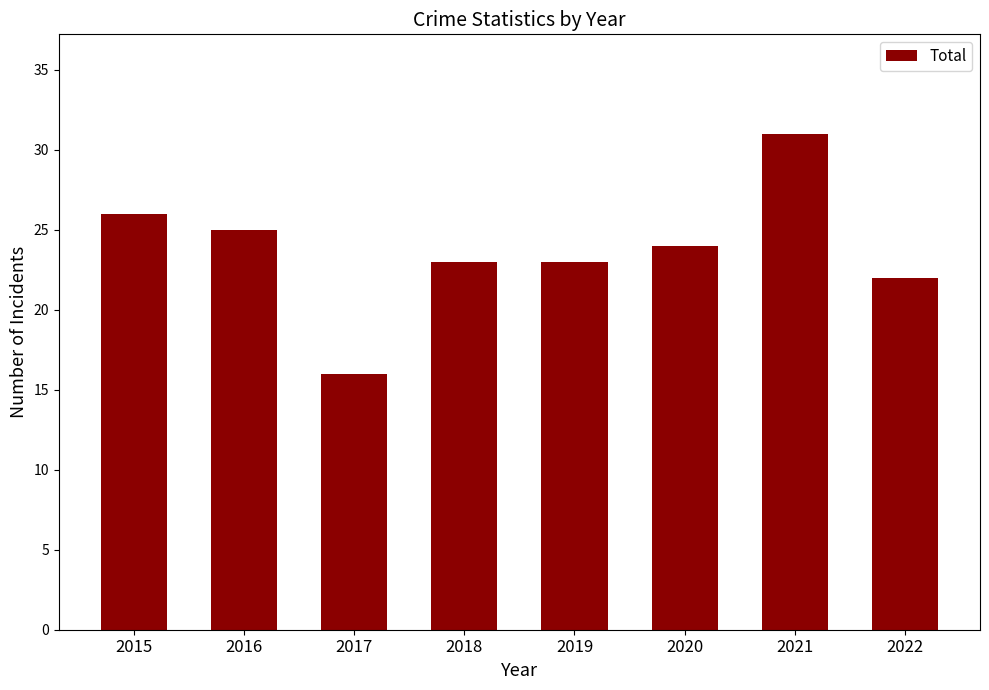

How many distinct data groups are displayed?

1